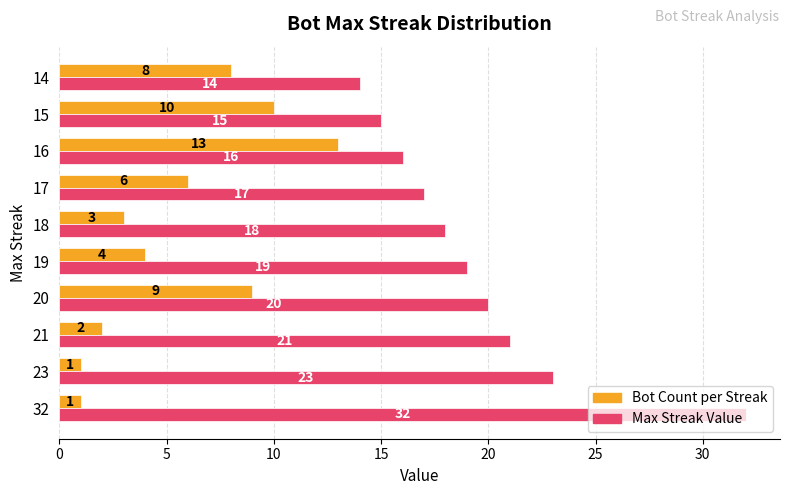

At which label is Max Streak Value closest to 23?

23